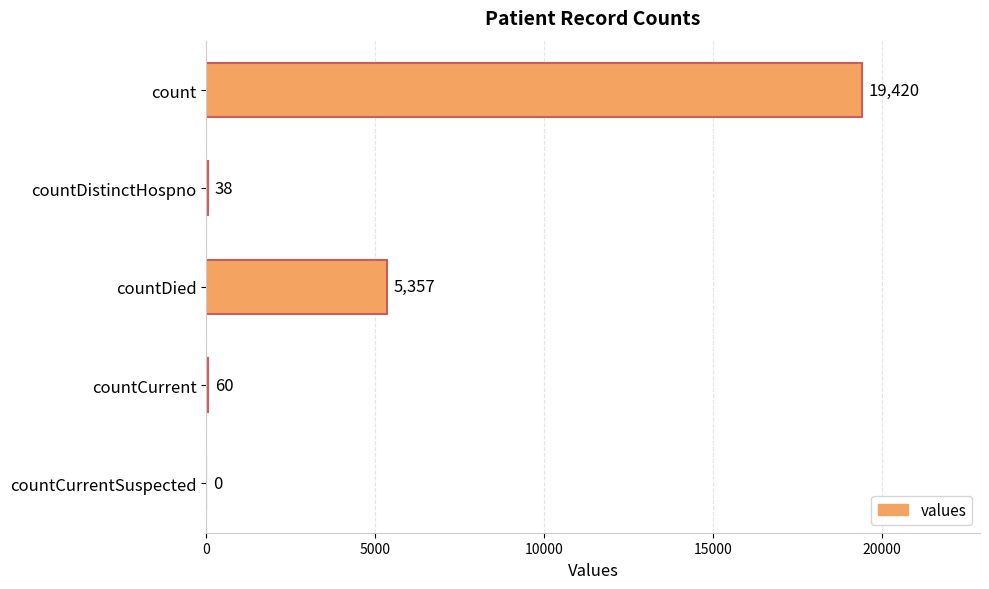

Reading top to bottom, extract all data points from this chart.

count=19420	countDistinctHospno=38	countDied=5357	countCurrent=60	countCurrentSuspected=0